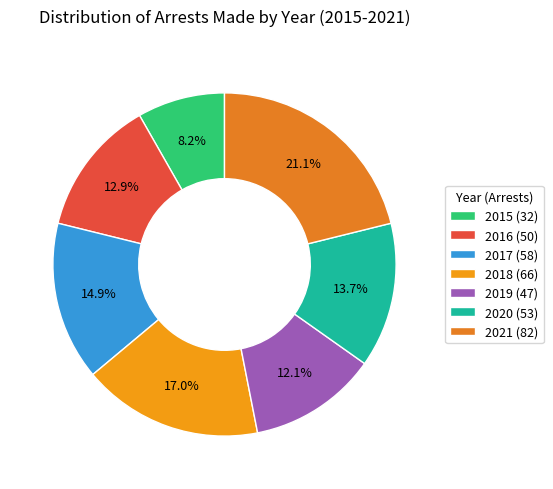

Is there a majority slice in this chart?

No